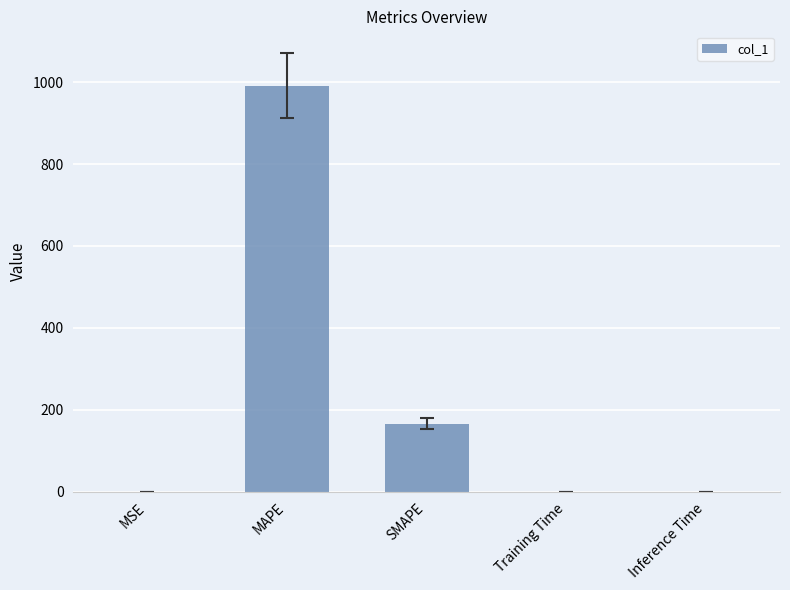

Which has a higher value, MSE or SMAPE?

SMAPE